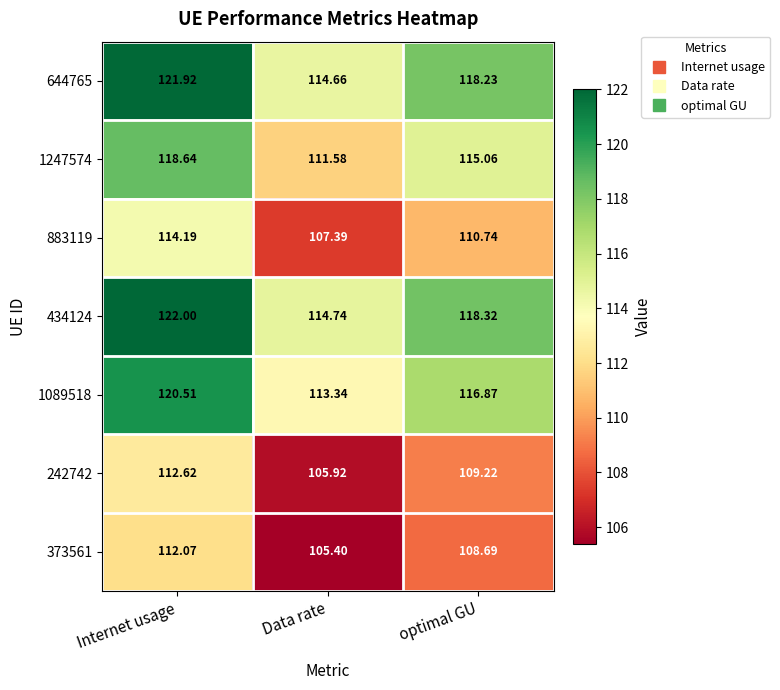

At which category is the sum across all series the highest?

Internet usage